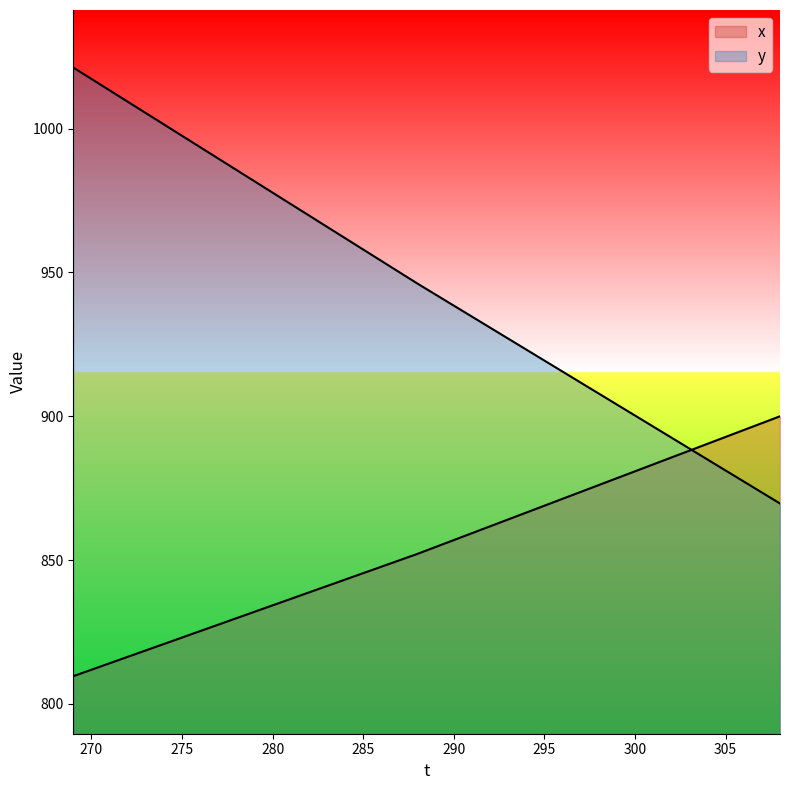

What is the value of the y point at the 34th from the left?

892.6